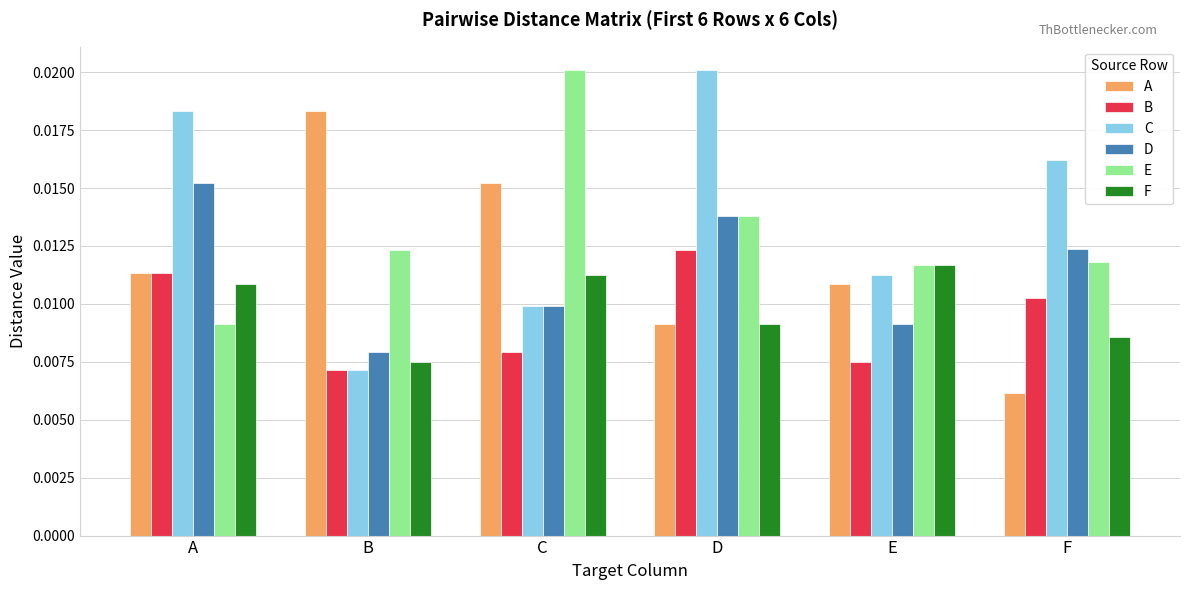

How many groups of bars are there?

6